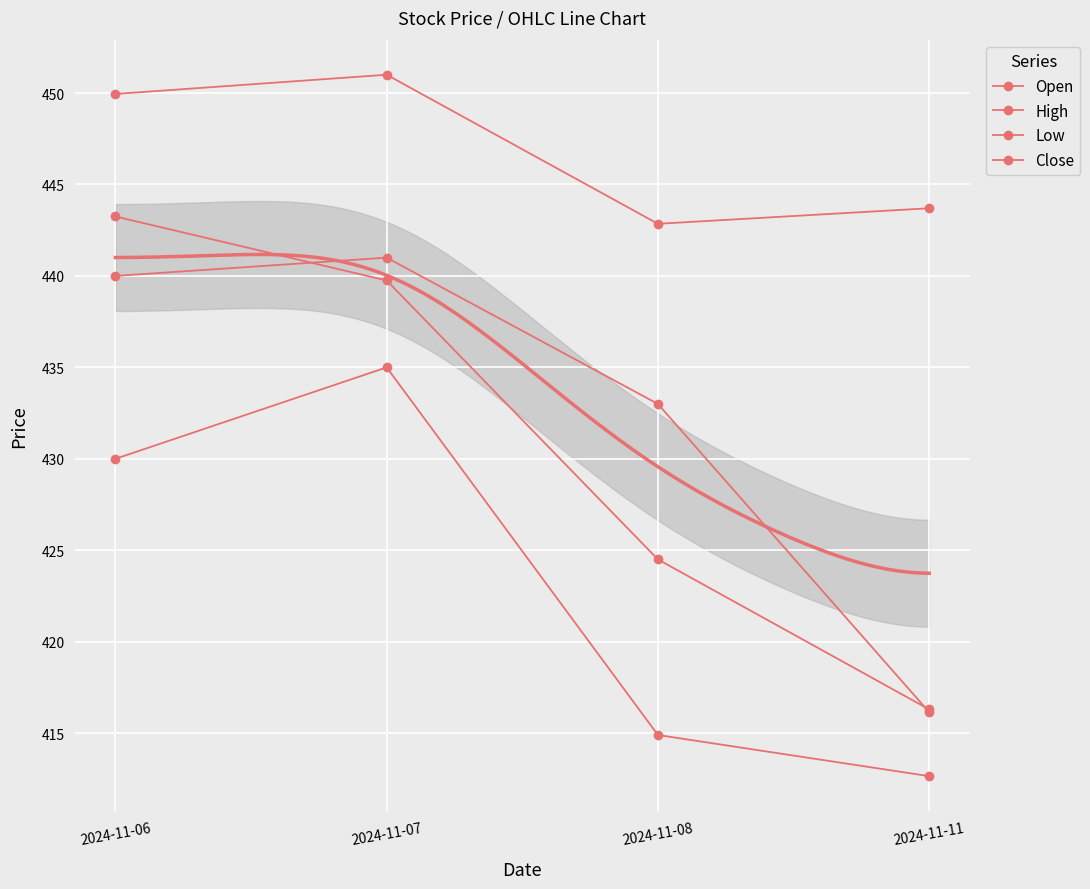

What is the approximate value of Open at 2024-11-07?

441.0